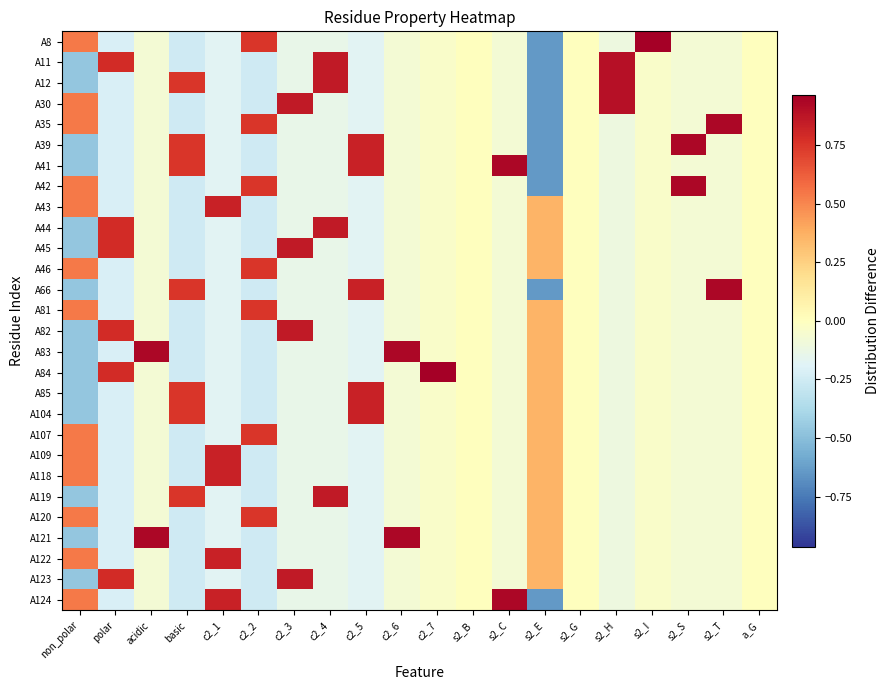

Rank the series by their maximum value, from lowest to highest.

A46, A81, A107, A120, A43, A85, A104, A109, A118, A122, A44, A45, A82, A119, A123, A11, A12, A30, A35, A39, A41, A42, A66, A83, A121, A124, A8, A84